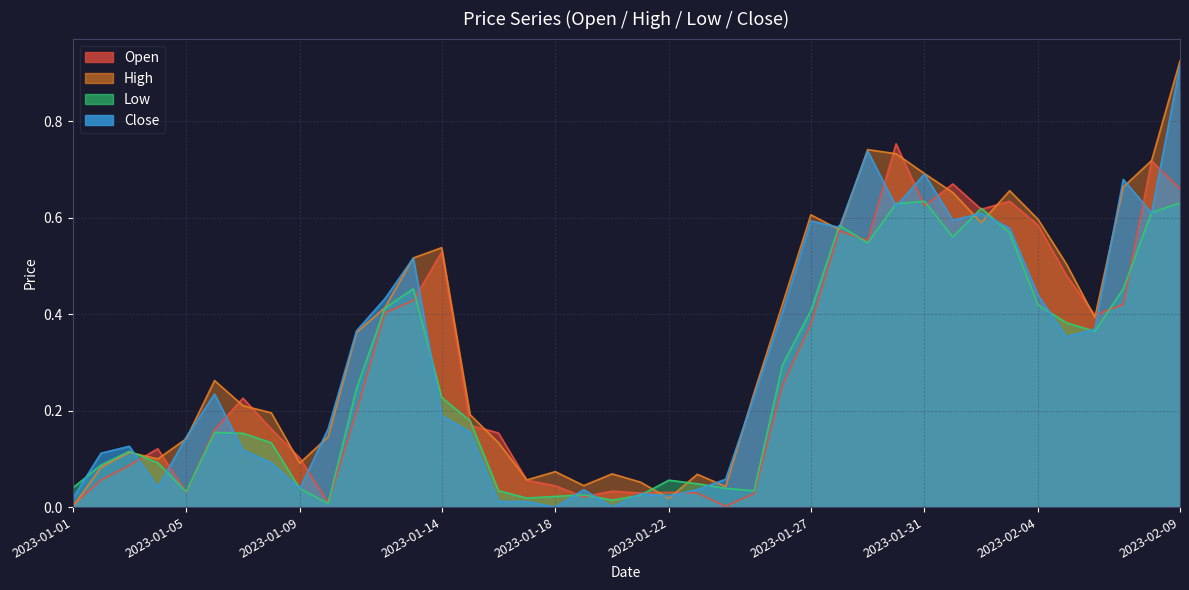

Reading left to right, what are all the values shown in this chart?

Open: 0.0	0.1	0.1	0.1	0.0	0.2	0.2	0.2	0.1	0.0	0.2	0.4	0.4	0.5	0.2	0.2	0.1	0.0	0.0	0.0	0.0	0.0	0.0	0.0	0.0	0.3	0.4	0.6	0.6	0.8	0.6	0.7	0.6	0.6	0.6	0.5	0.4	0.4	0.7	0.7
High: 0.0	0.1	0.1	0.1	0.1	0.3	0.2	0.2	0.1	0.1	0.4	0.4	0.5	0.5	0.2	0.1	0.1	0.1	0.0	0.1	0.1	0.0	0.1	0.0	0.2	0.4	0.6	0.6	0.7	0.7	0.7	0.7	0.6	0.7	0.6	0.5	0.4	0.7	0.7	0.9
Low: 0.0	0.1	0.1	0.1	0.0	0.2	0.2	0.1	0.0	0.0	0.2	0.4	0.5	0.2	0.2	0.0	0.0	0.0	0.0	0.0	0.0	0.1	0.0	0.0	0.0	0.3	0.4	0.6	0.5	0.6	0.6	0.6	0.6	0.6	0.4	0.4	0.4	0.5	0.6	0.6
Close: 0.0	0.1	0.1	0.0	0.1	0.2	0.1	0.1	0.0	0.2	0.4	0.4	0.5	0.2	0.2	0.0	0.0	0.0	0.0	0.0	0.0	0.0	0.0	0.1	0.2	0.4	0.6	0.6	0.7	0.6	0.7	0.6	0.6	0.6	0.4	0.4	0.4	0.7	0.6	0.9